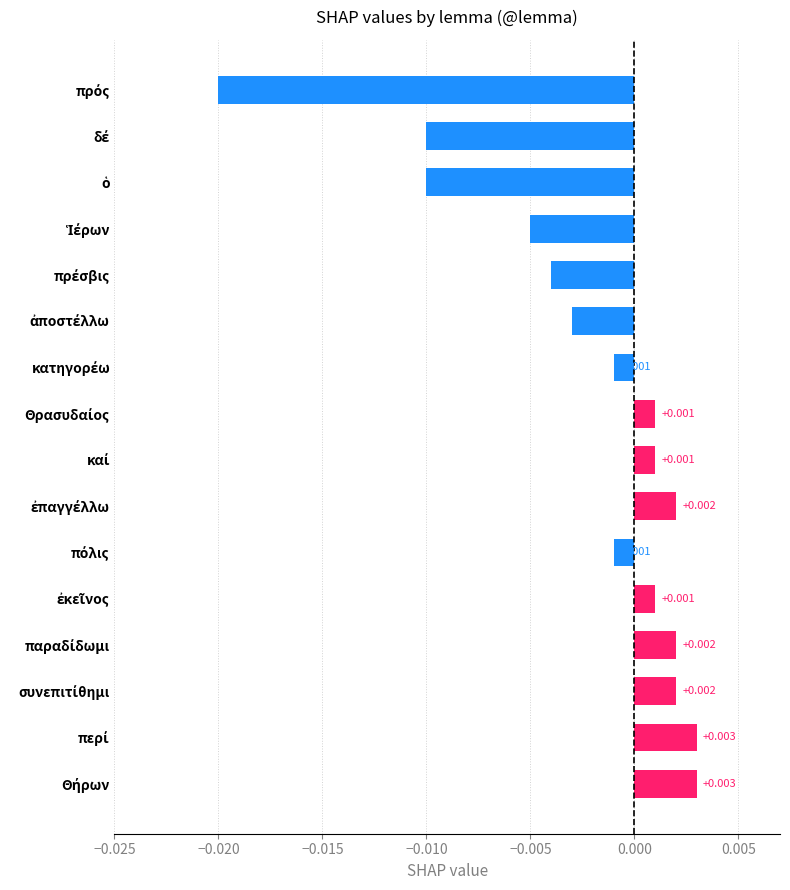

How many data points does each series have?

16